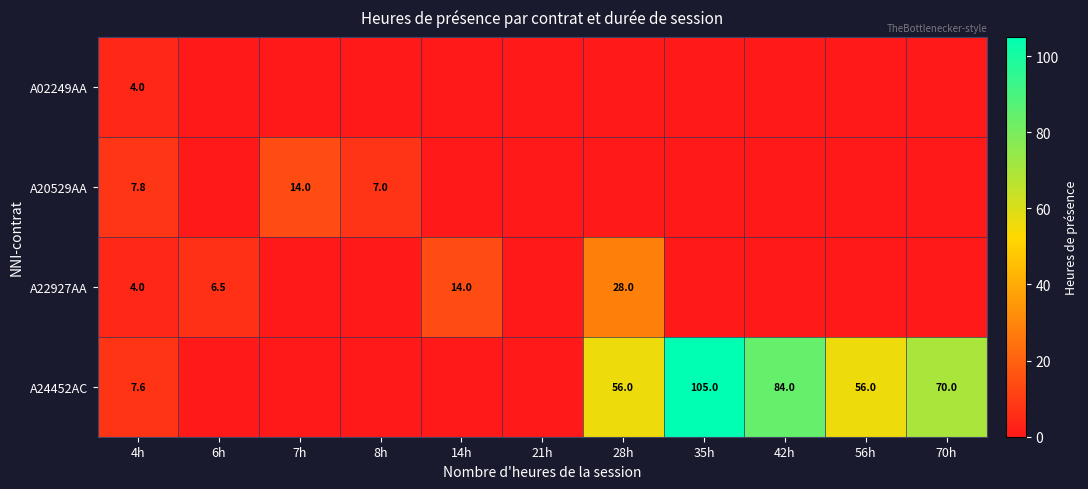

Between 8h and 21h, which is larger?

8h